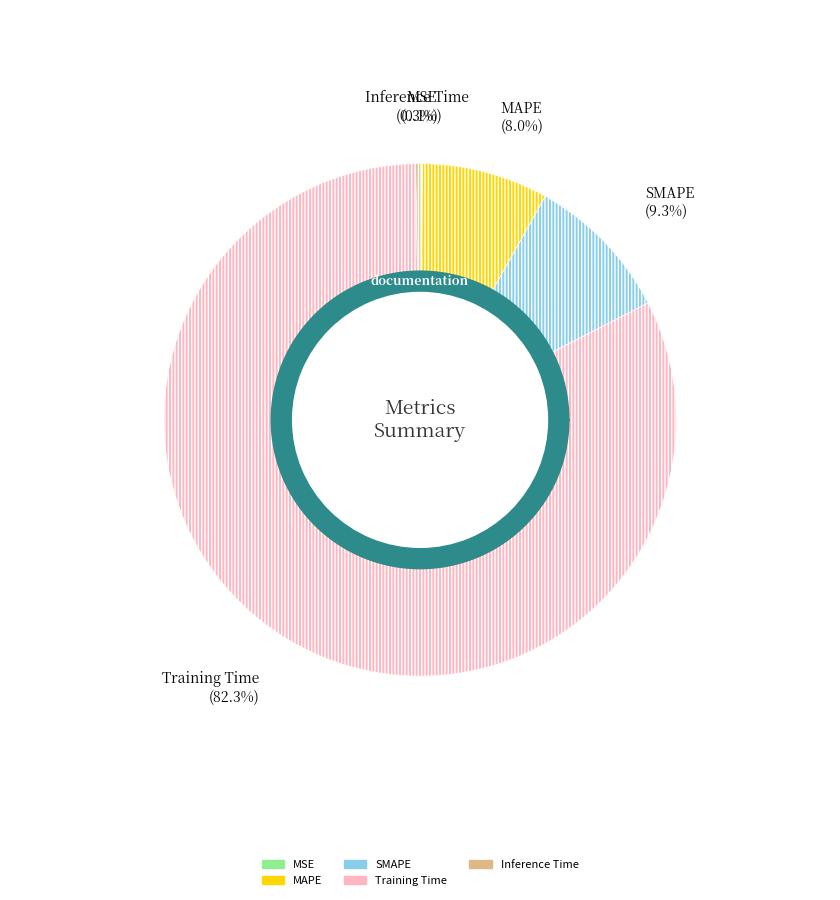

What is the largest slice in the pie chart?

Training Time